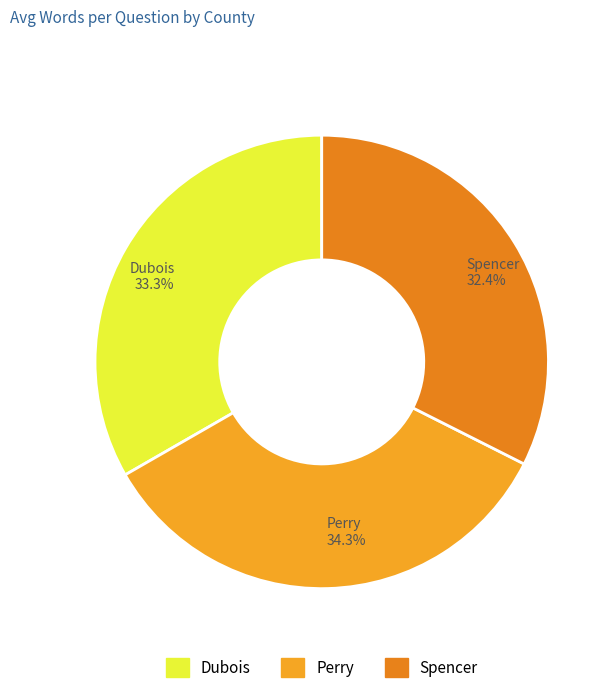

To the nearest percent, what is the difference between the largest and smallest slice percentages?

2%